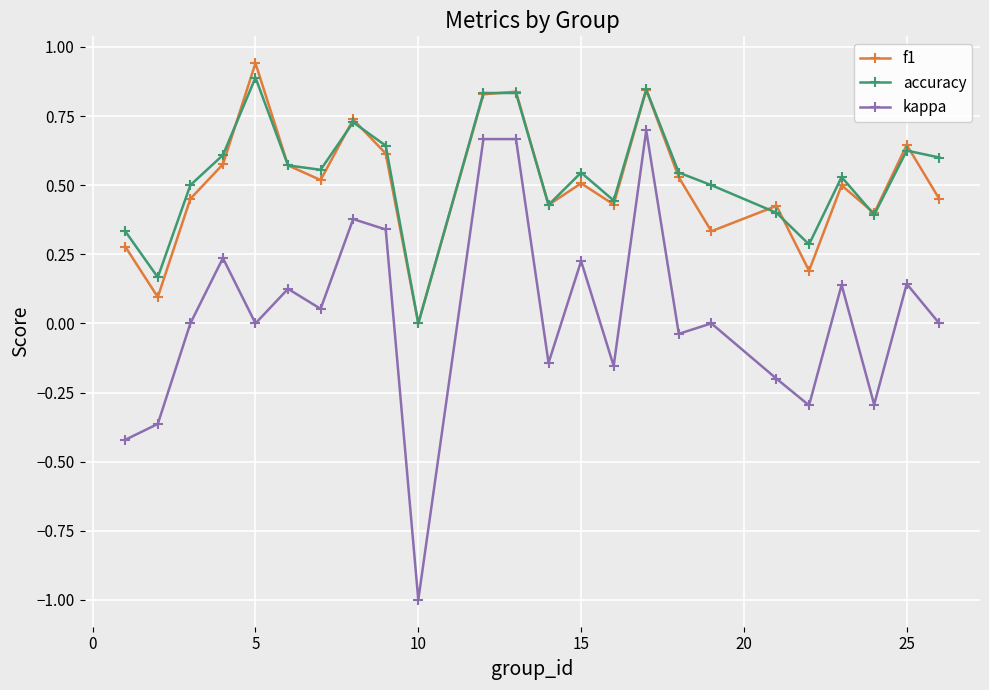

Which series has the widest spread of values?

kappa